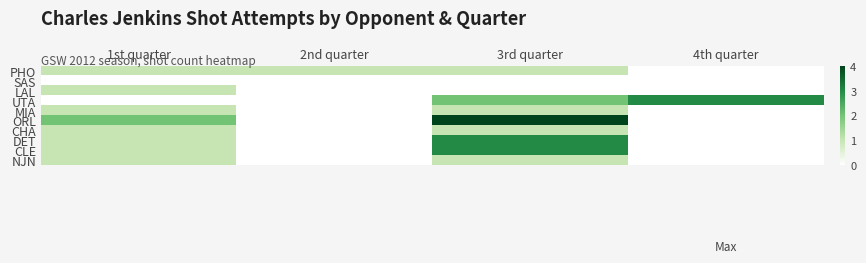

Reading left to right, extract all data points from this chart.

PHO: 1st quarter=1	2nd quarter=1	3rd quarter=1	4th quarter=0
SAS: 1st quarter=0	2nd quarter=0	3rd quarter=0	4th quarter=0
LAL: 1st quarter=1	2nd quarter=0	3rd quarter=0	4th quarter=0
UTA: 1st quarter=0	2nd quarter=0	3rd quarter=2	4th quarter=3
MIA: 1st quarter=1	2nd quarter=0	3rd quarter=1	4th quarter=0
ORL: 1st quarter=2	2nd quarter=0	3rd quarter=4	4th quarter=0
CHA: 1st quarter=1	2nd quarter=0	3rd quarter=1	4th quarter=0
DET: 1st quarter=1	2nd quarter=0	3rd quarter=3	4th quarter=0
CLE: 1st quarter=1	2nd quarter=0	3rd quarter=3	4th quarter=0
NJN: 1st quarter=1	2nd quarter=0	3rd quarter=1	4th quarter=0